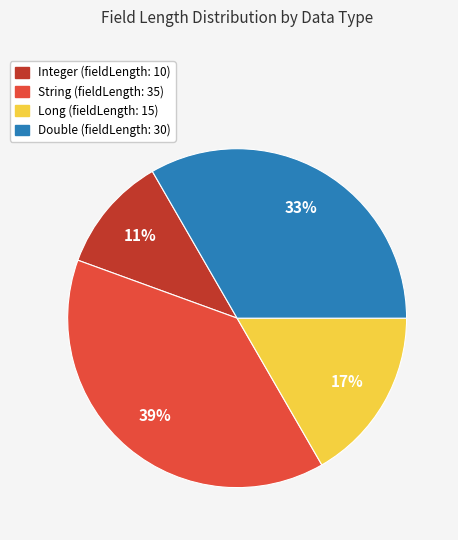

True or false: Long accounts for 17% of the total.

True